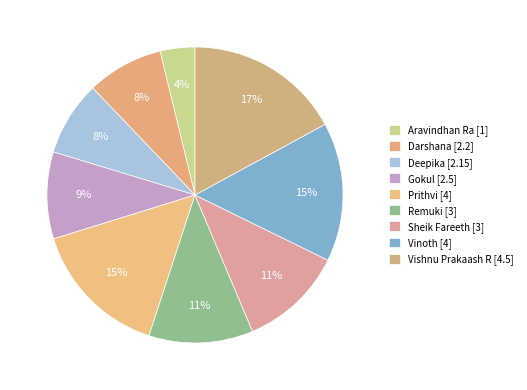

To the nearest percent, what is the combined percentage of Vinoth and Deepika?

23%